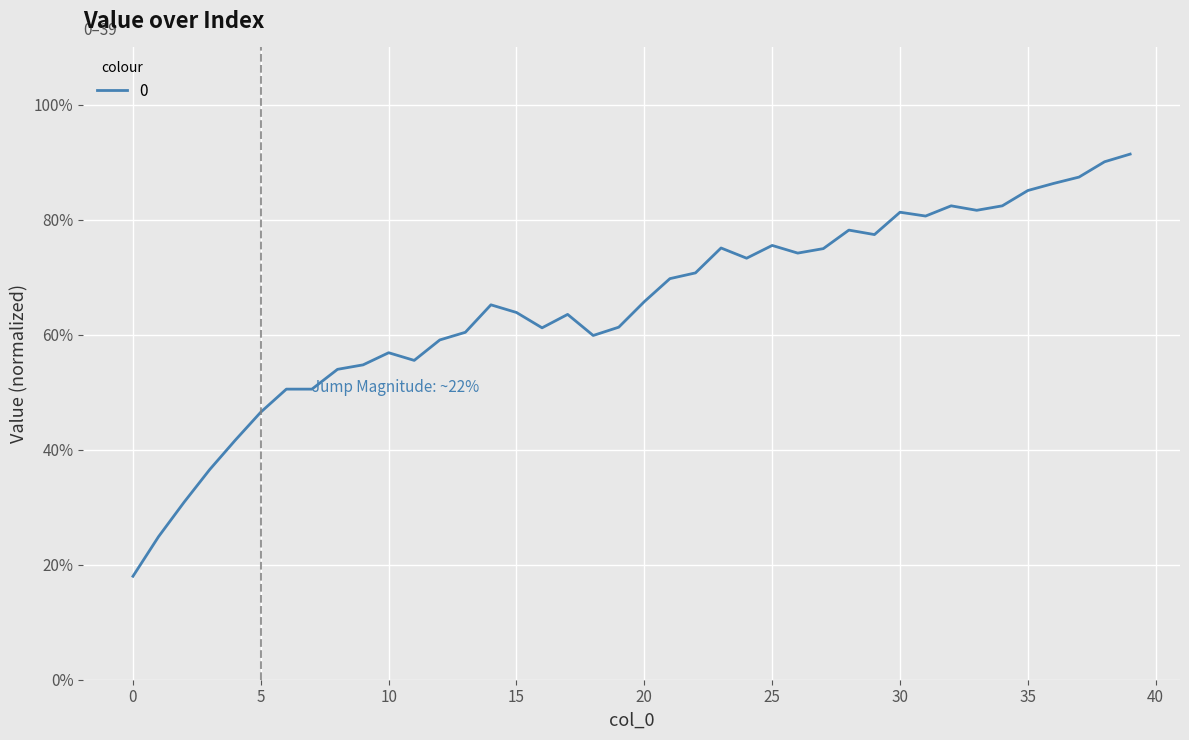

What is the maximum value shown in the chart?

91.4